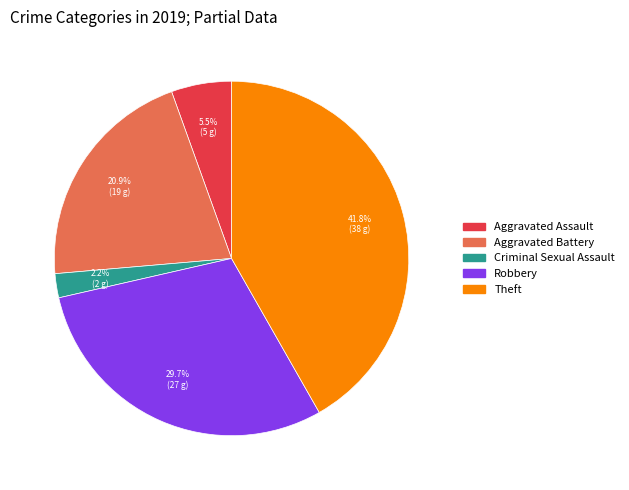

Is there any slice that represents more than half of the pie?

No